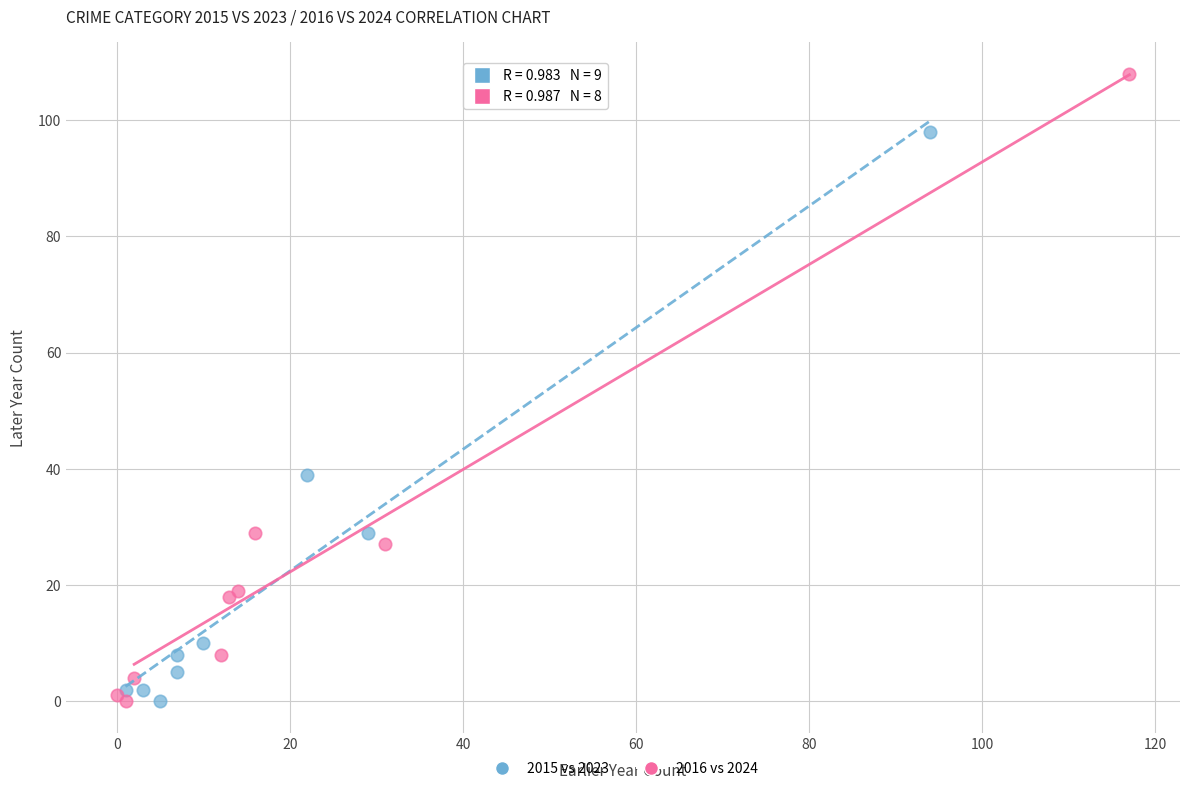

Which series reaches the maximum Y coordinate?

2016 vs 2024